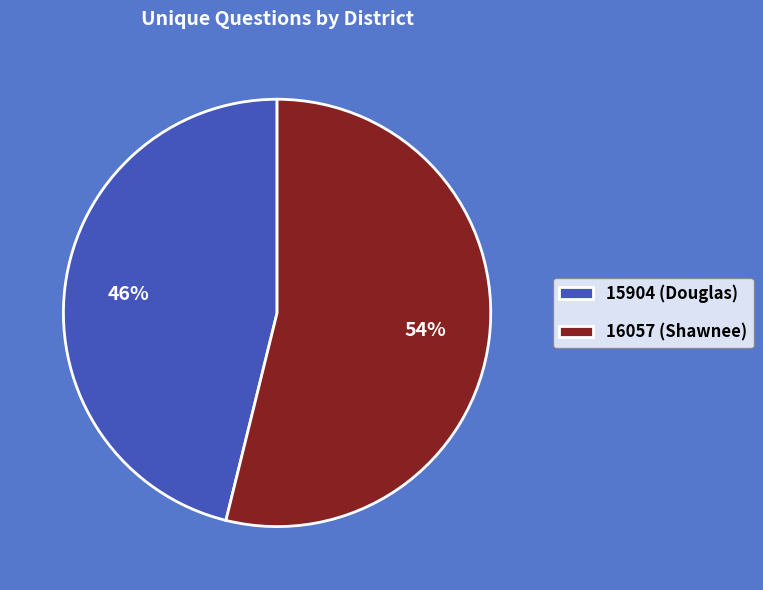

How many slices are in this pie chart?

2